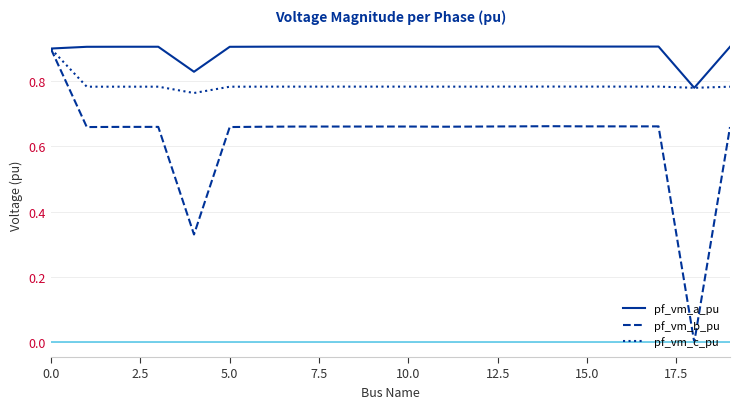

What is the greatest value displayed?

0.9